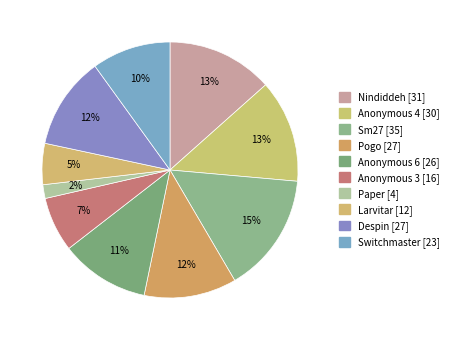

Which category has the smallest portion of the pie?

Paper